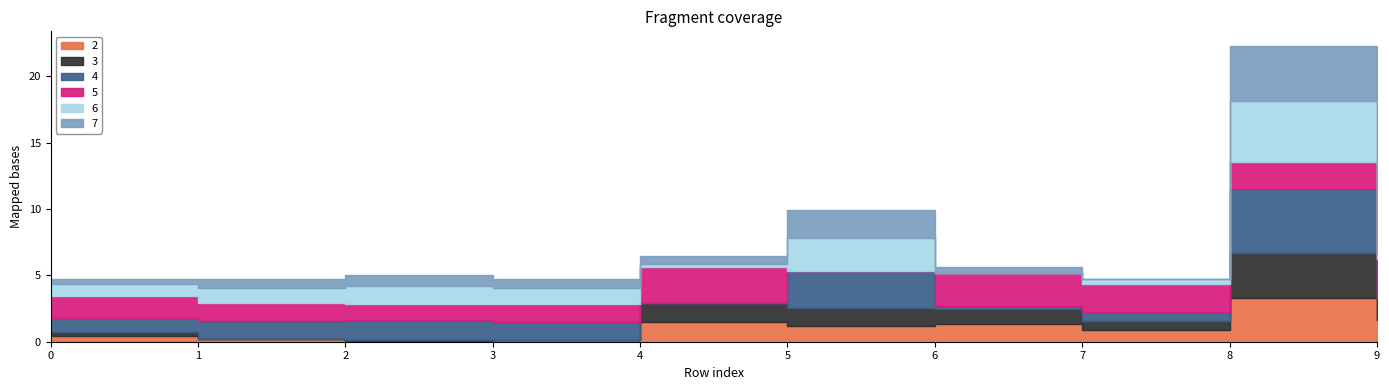

How many lines are shown in the chart?

6